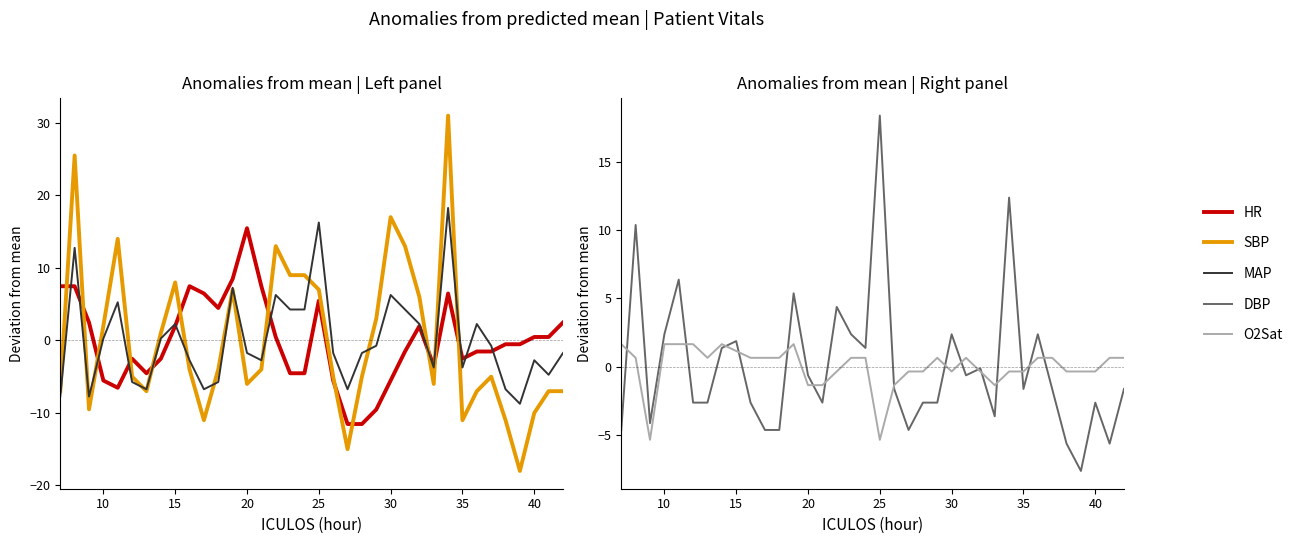

The O2Sat series shows -0.2 at 27. True or false?

False